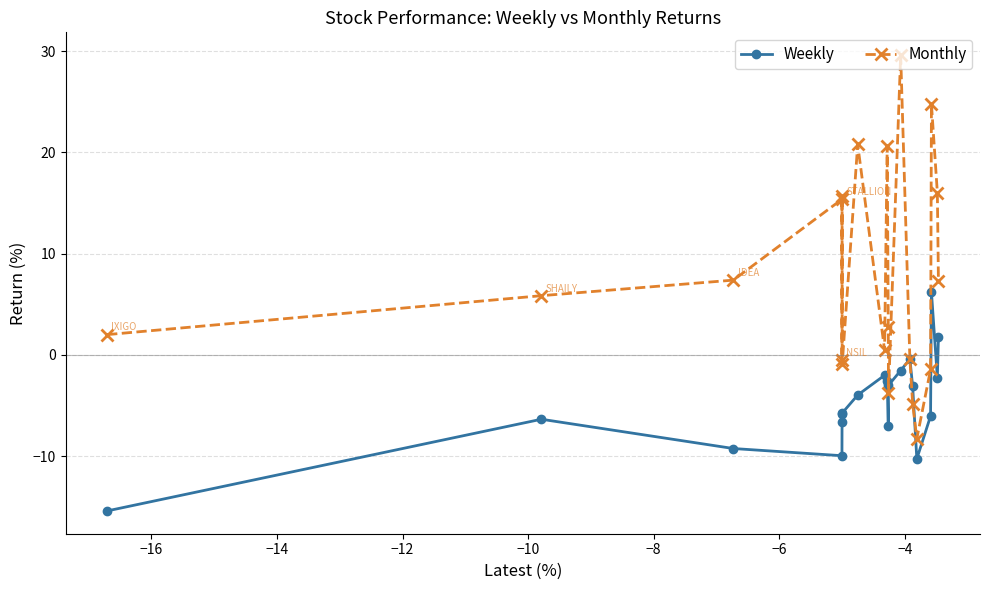

Which series has the widest spread of values?

Monthly